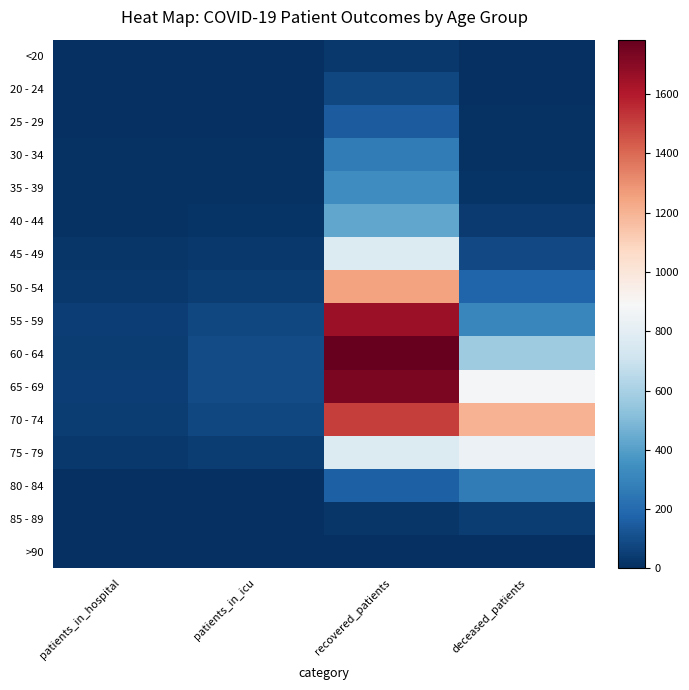

At which category does the chart reach its peak across all series?

recovered_patients